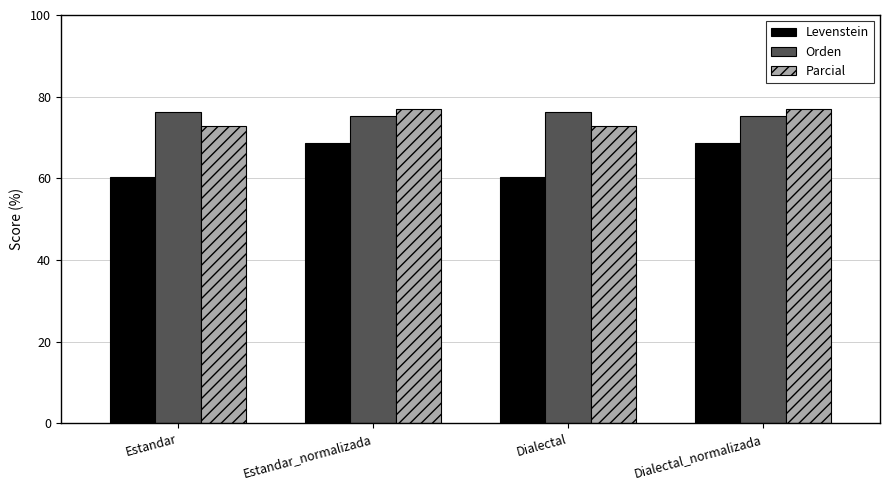

What is the minimum value shown in the chart?

60.2